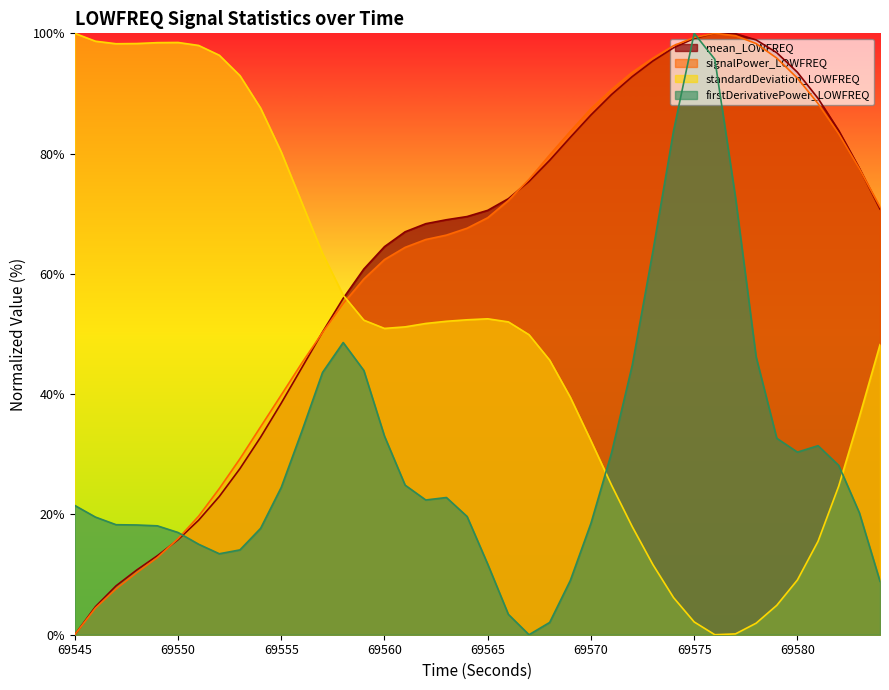

Which series changed the most between 69545 and 69579?

mean_LOWFREQ